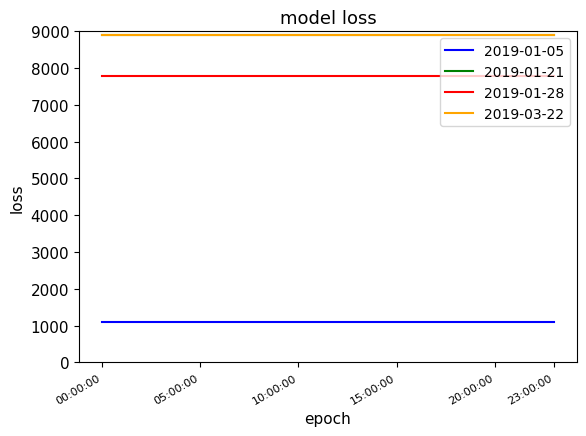

Rank the series by their maximum value, from lowest to highest.

2019-01-05, 2019-01-28, 2019-01-21, 2019-03-22